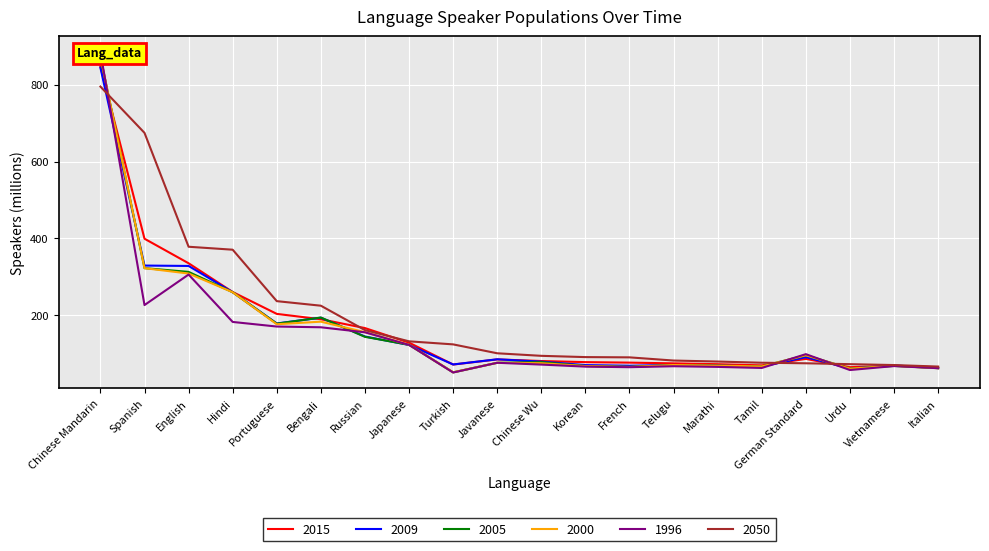

Is it true that 2050 equals 71.9 at Urdu?

True